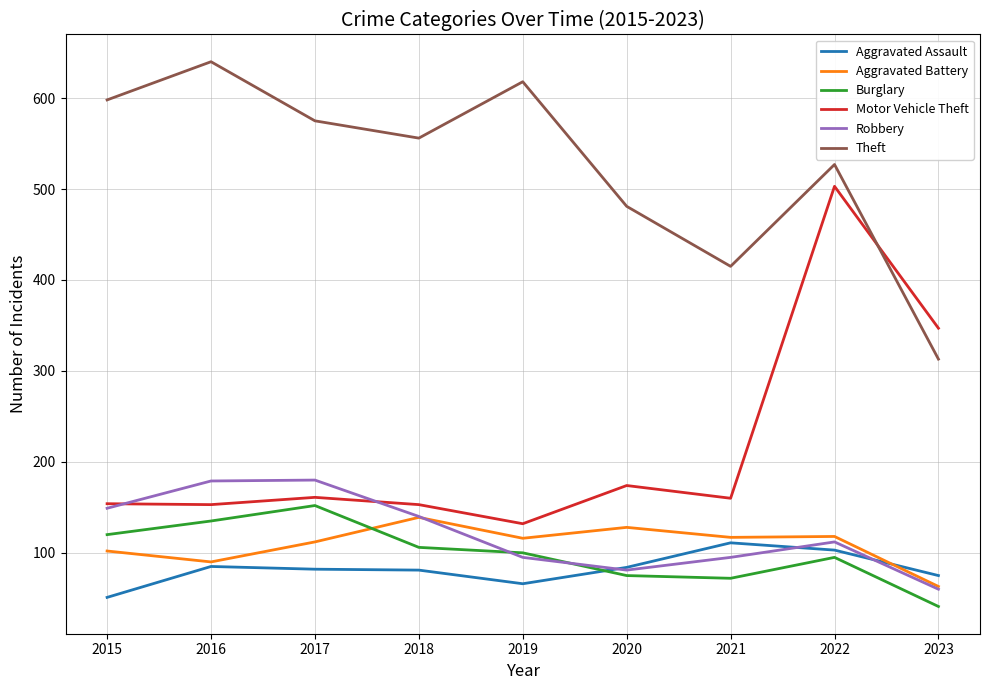

True or false: Motor Vehicle Theft and Aggravated Battery cross at least once.

False